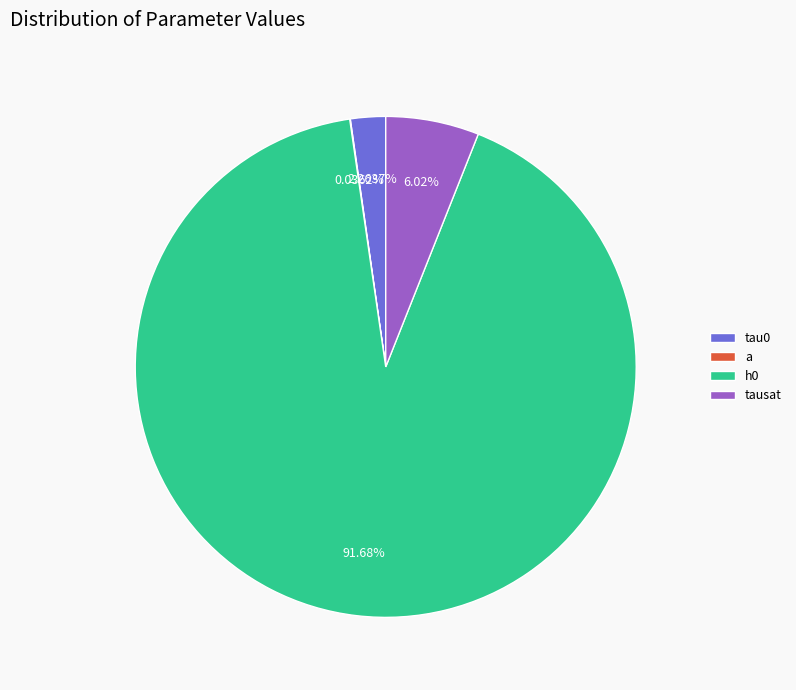

What is the majority slice?

h0